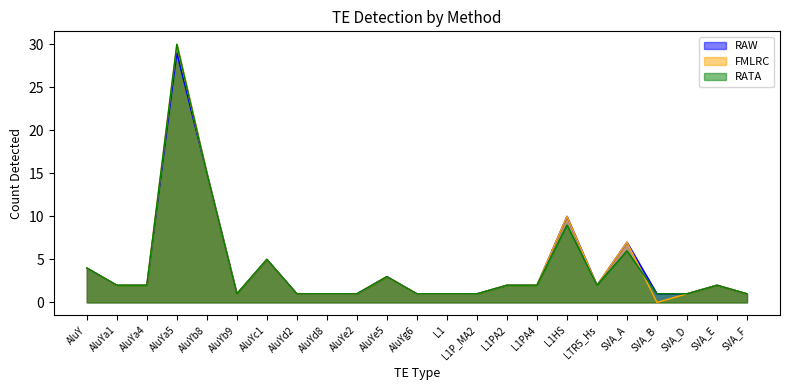

Where is the first local maximum for RAW?

AluYa5